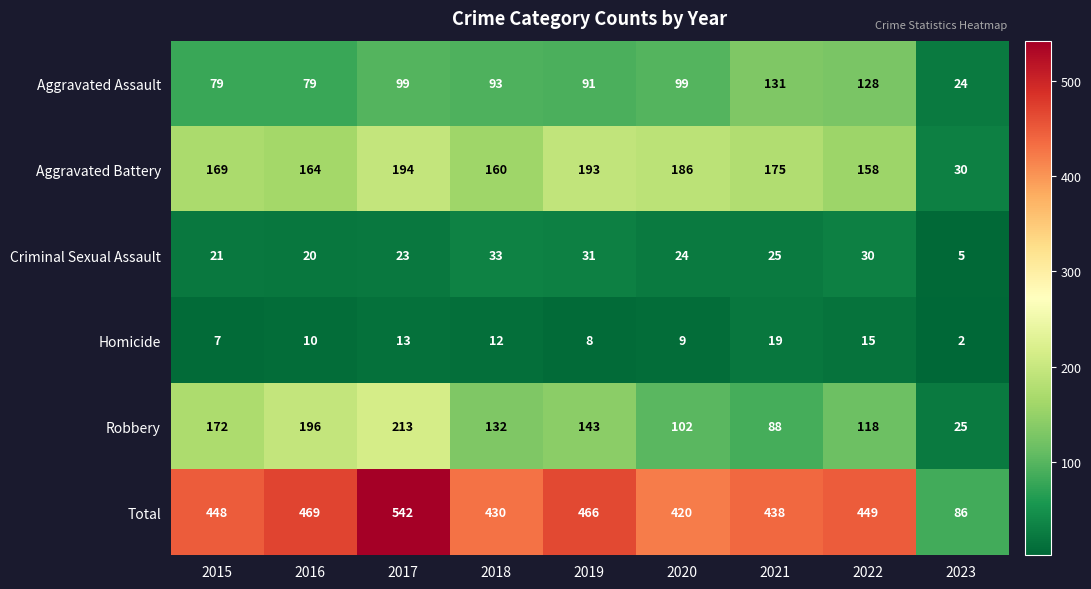

The Homicide series shows 19 at 2018. True or false?

False